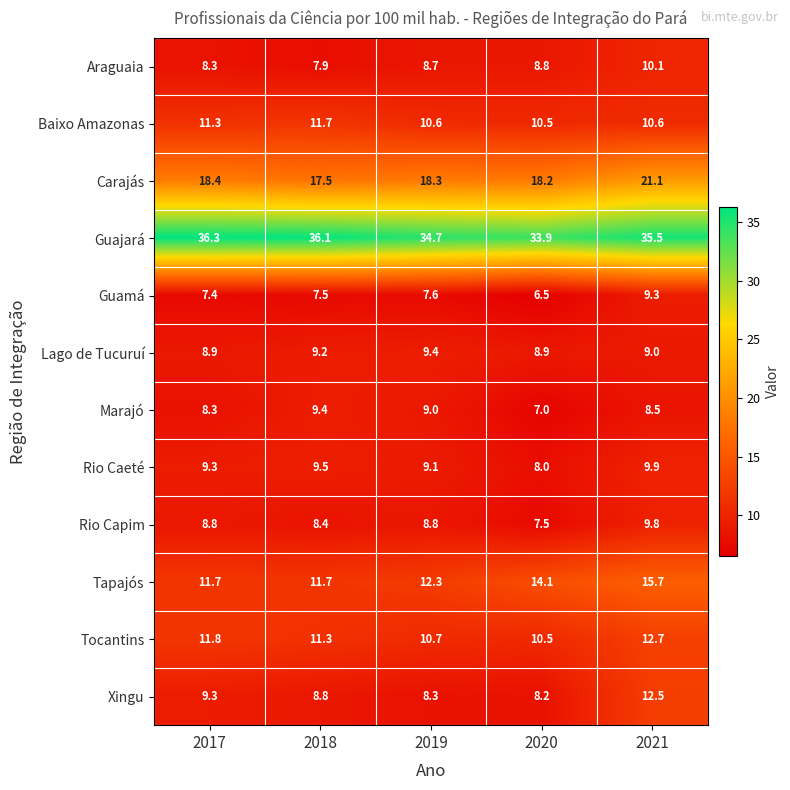

What is the total value across all series at 2021?

164.7